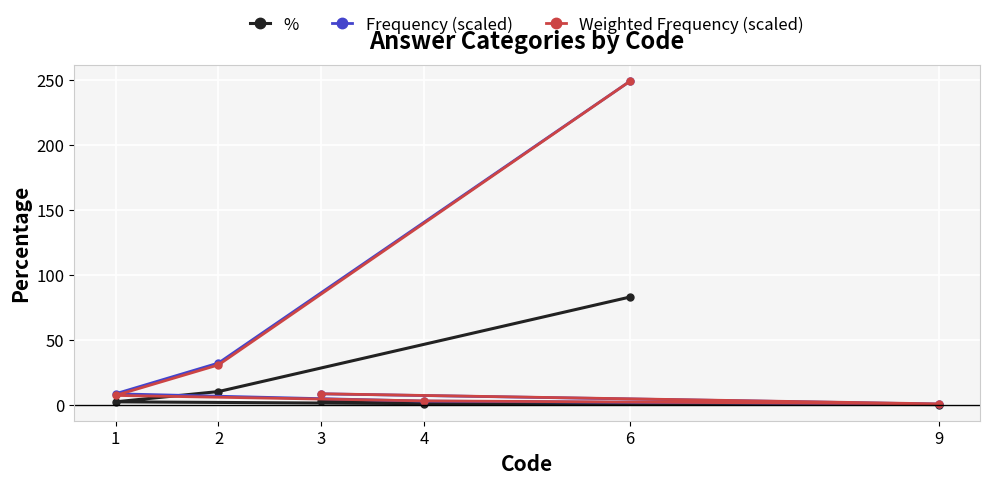

The value of Weighted Frequency (scaled) at 6 is 171.0. True or false?

False